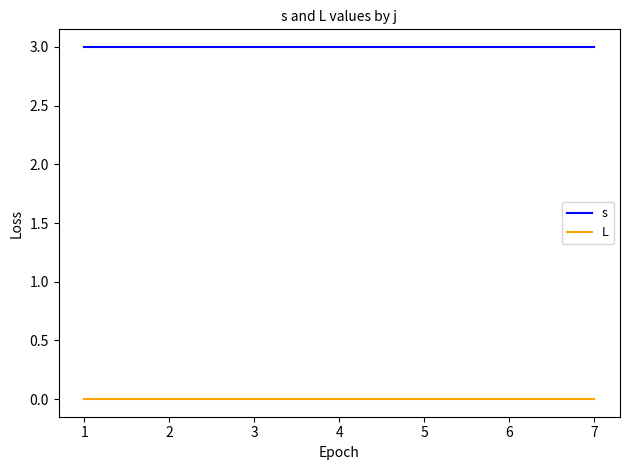

Is this an area chart (filled region under the line)?

No